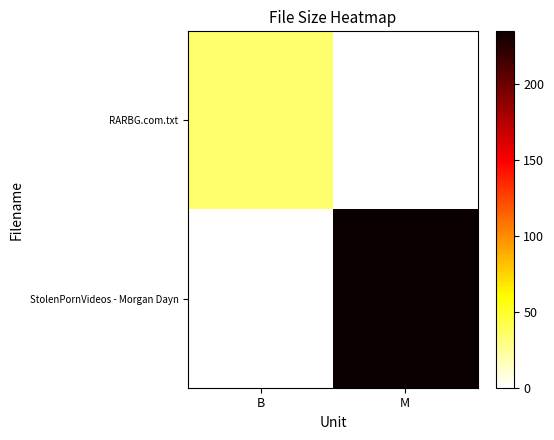

What is the greatest value displayed?

234.6